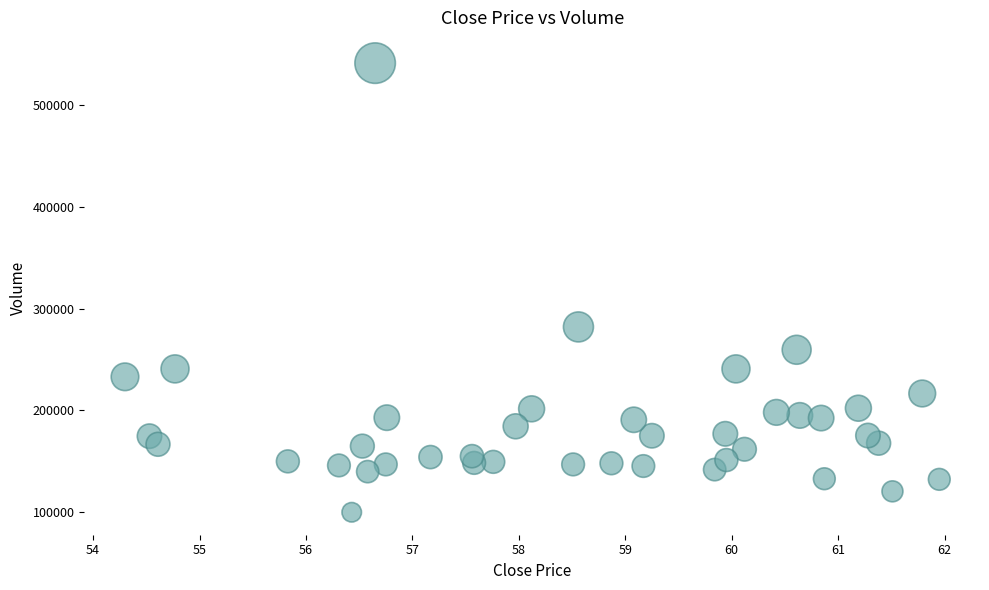

What Y value in the scatter plot is closest to 320500?

281900